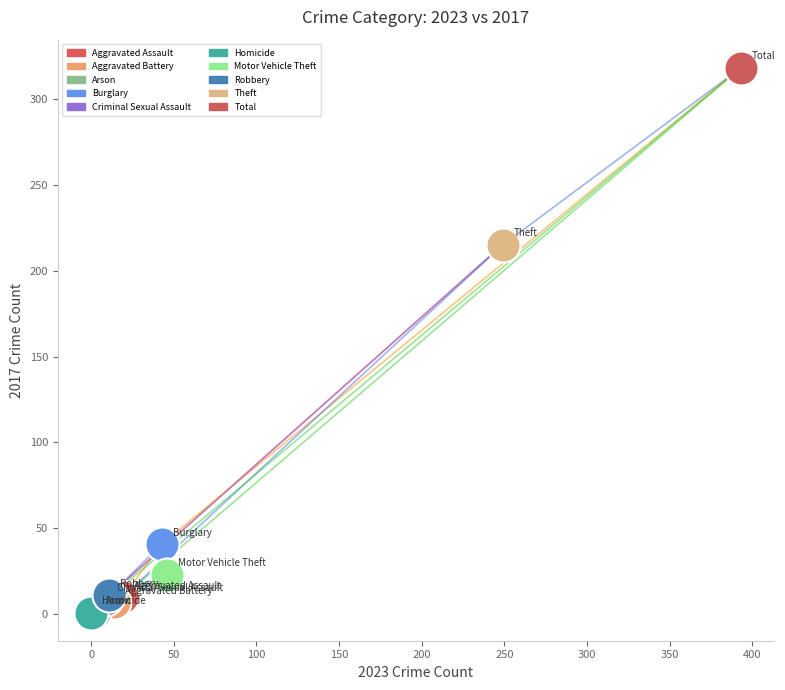

Which series reaches the maximum Y coordinate?

Total